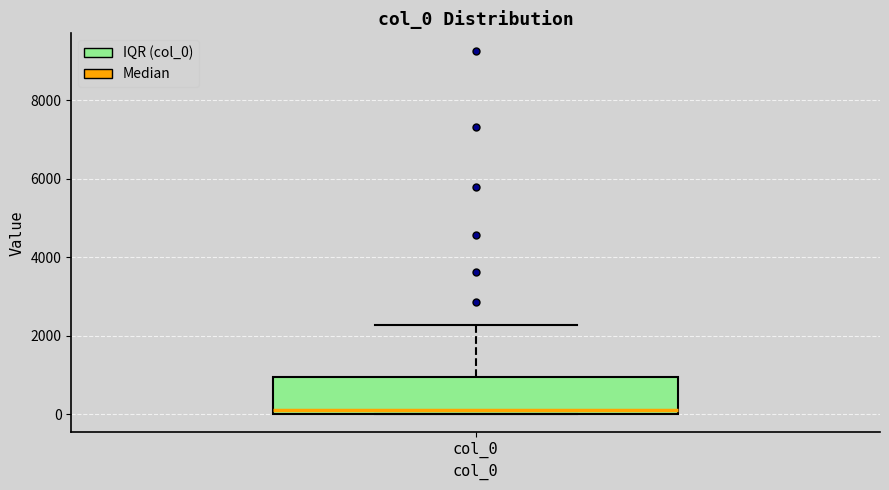

Where is the lower edge of the box for col_0 on the y-axis? The values are not printed on the chart, so give them approximately, as read against the axis.

0